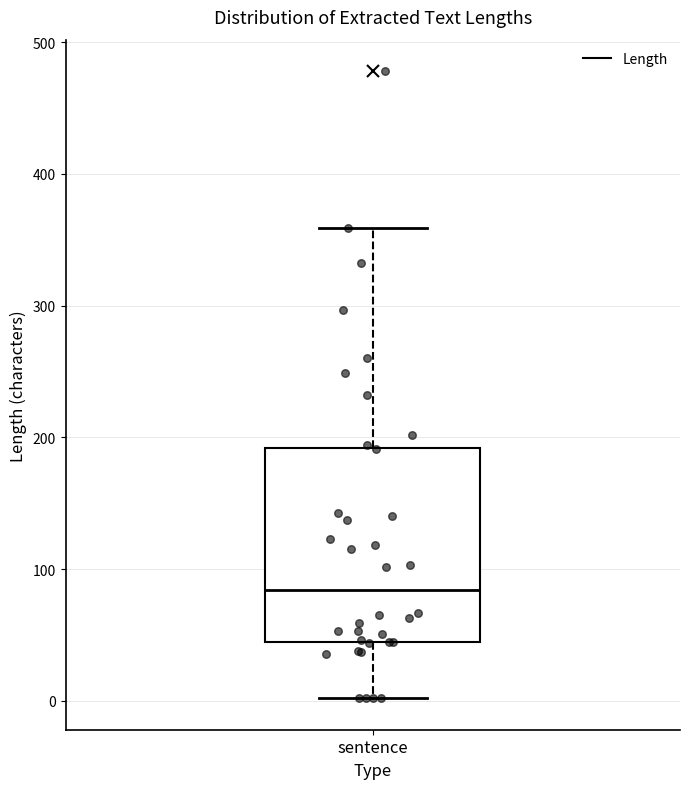

Read this box plot against the y-axis: the position of the median line, the range covered by the box, and the ends of both whiskers. The values are not printed on the chart, so give them approximately, as read against the axis.

median 80, box 50 to 190, whiskers 0 to 360